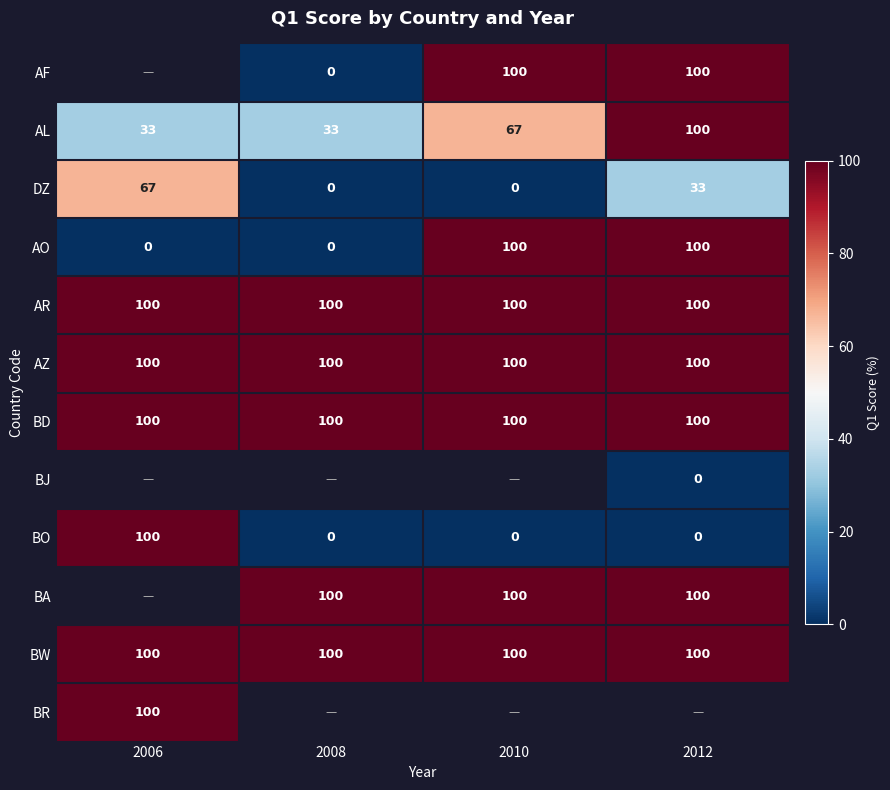

What is the difference between the maximum and second lowest values in the BO series?

100